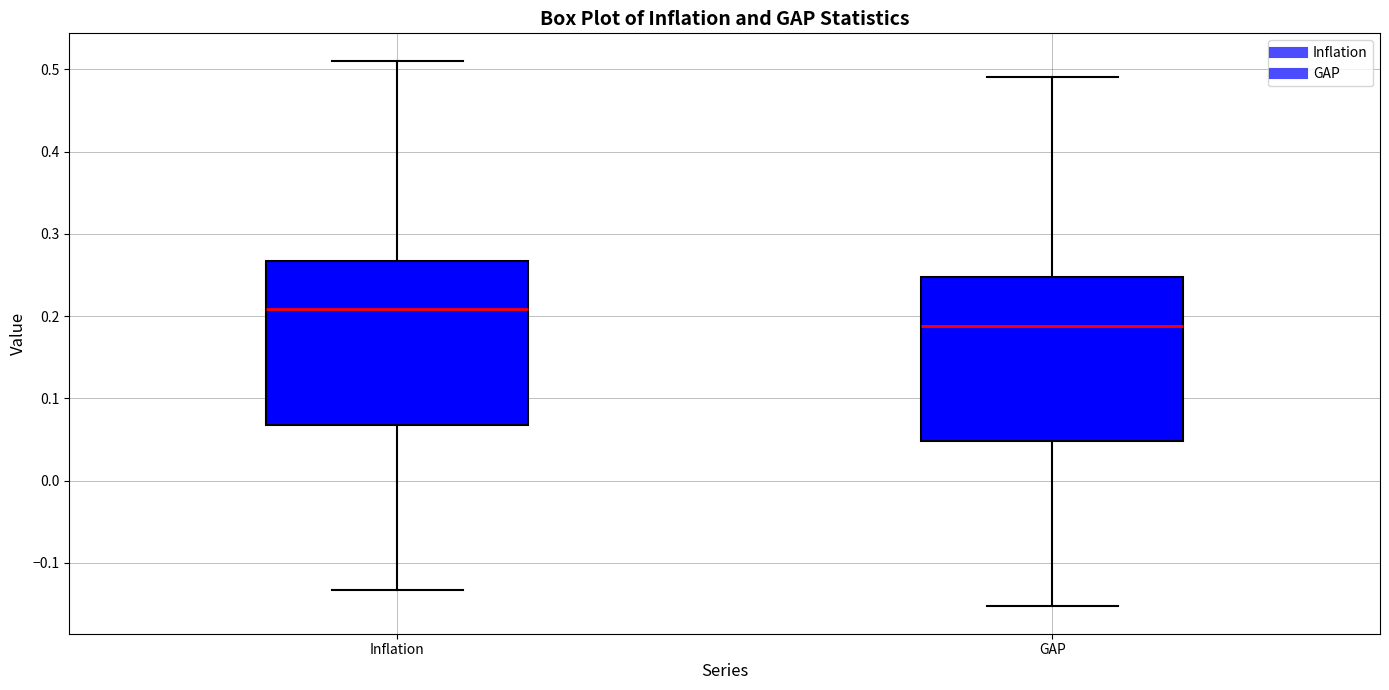

Reading left to right, read every box against the y-axis: the position of its median line, the range the box covers, and the ends of its whiskers. The values are not printed on the chart, so give them approximately, as read against the axis.

Inflation: median 0.21, box 0.07 to 0.27, whiskers -0.13 to 0.51
GAP: median 0.19, box 0.05 to 0.25, whiskers -0.15 to 0.49